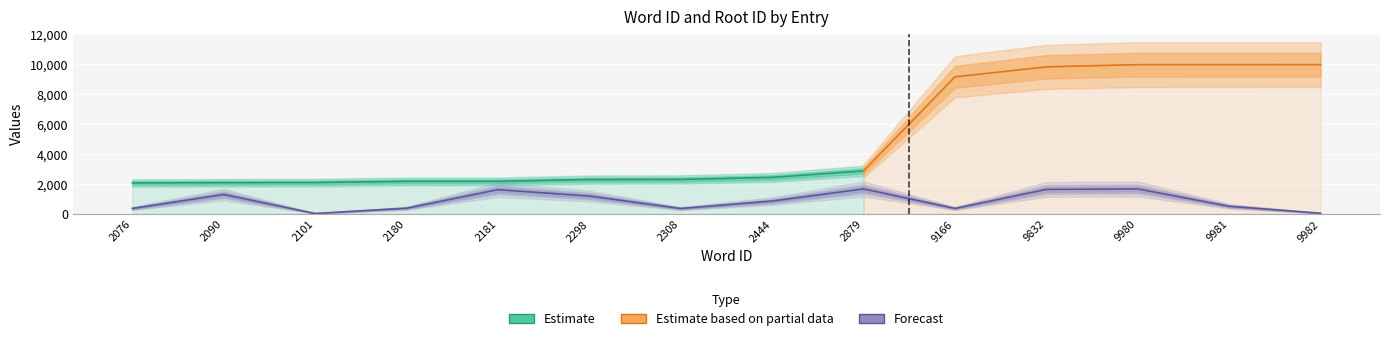

Between 9980 and 2444, which is larger?

9980